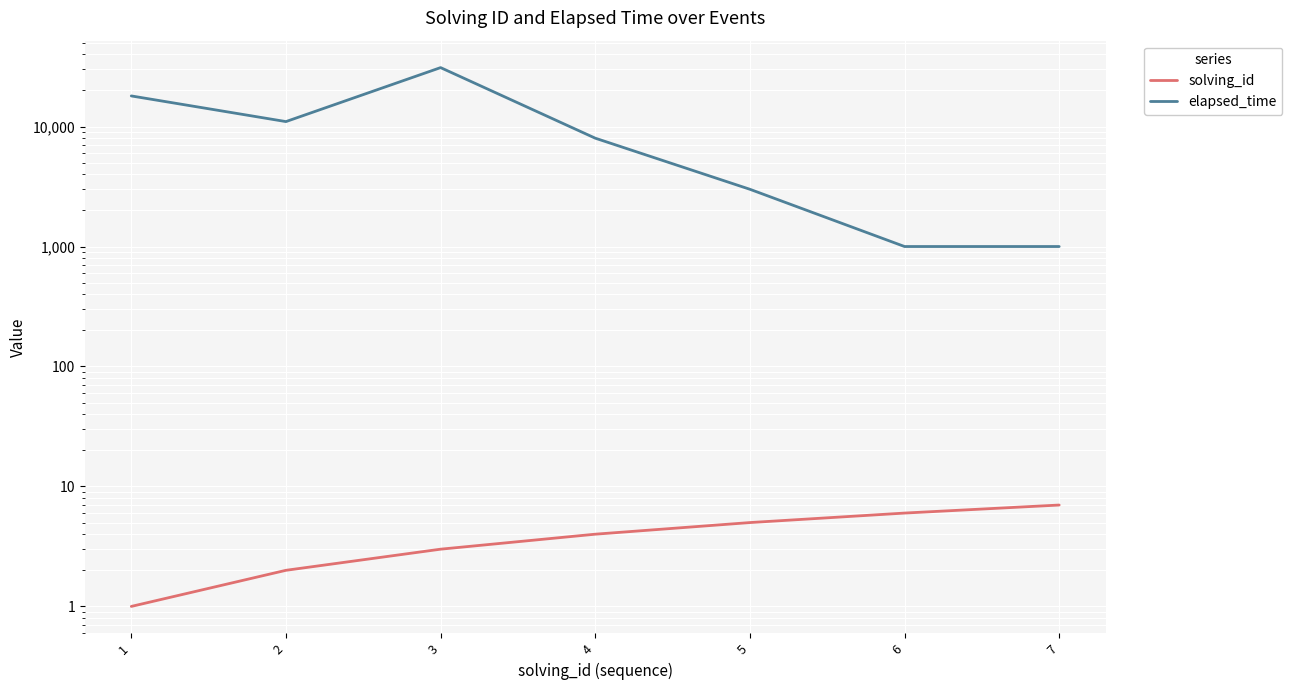

True or false: elapsed_time and solving_id cross at least once.

False